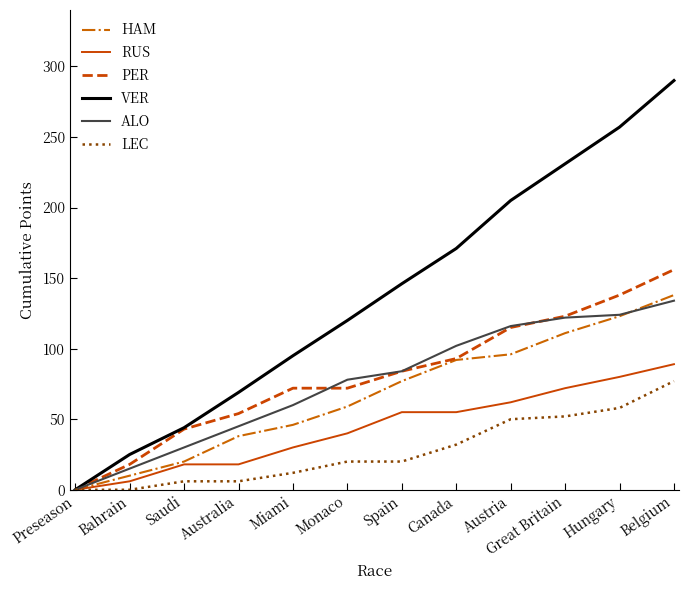

Which series has the largest range (max minus min)?

VER